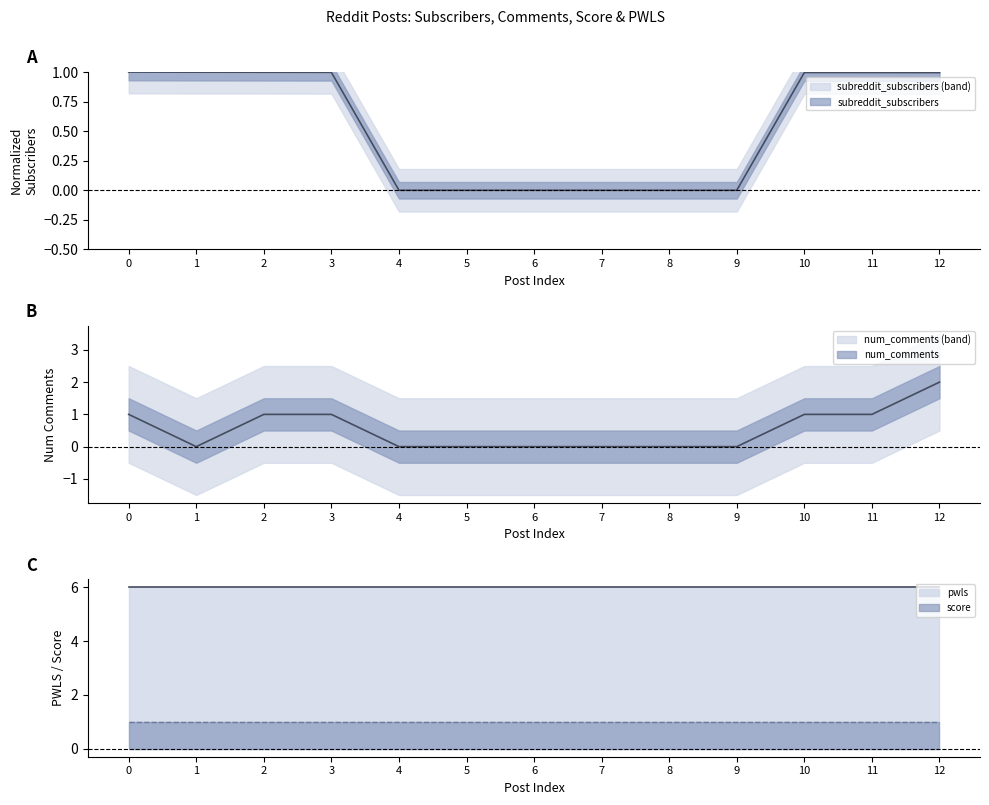

Which series ends up on top after the final intersection of subreddit_subscribers and num_comments?

subreddit_subscribers